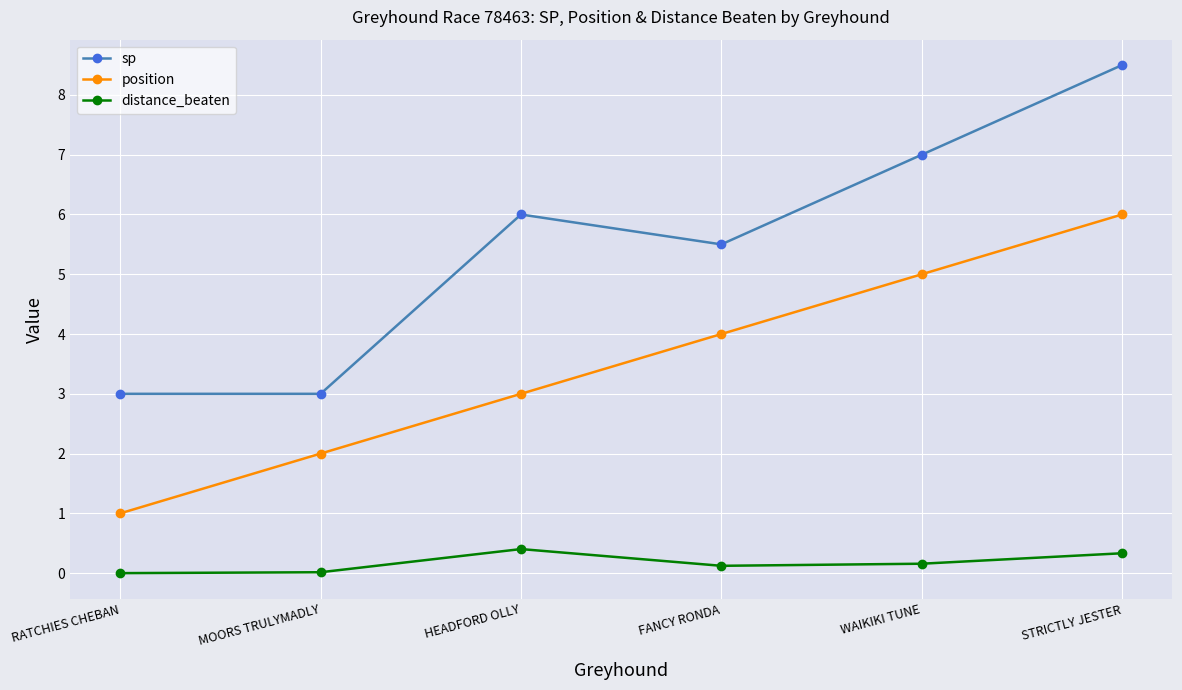

The value of sp at RATCHIES CHEBAN is 3.9. True or false?

False